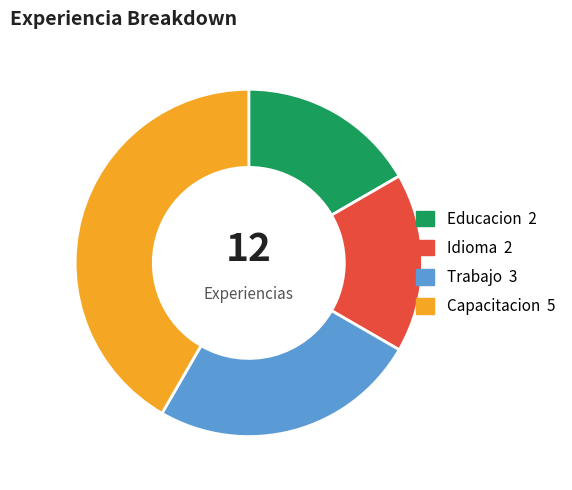

Which category has the biggest portion of the pie?

Capacitacion